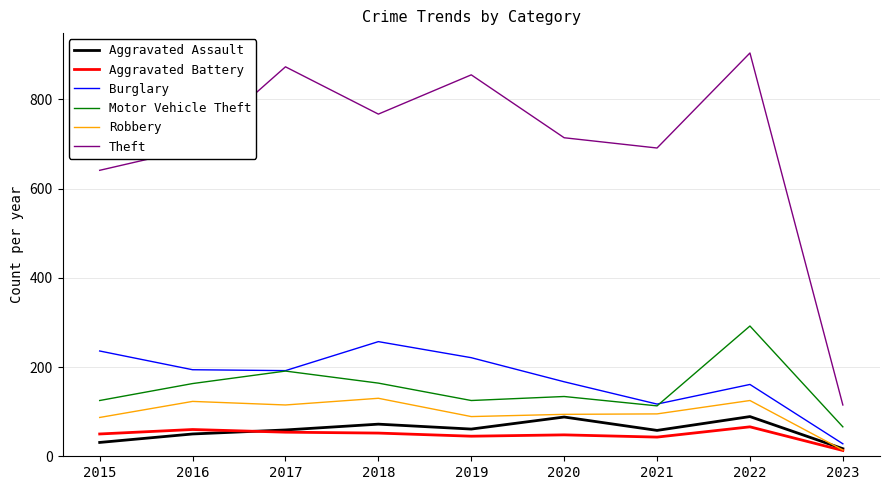

Rank the series by their maximum value, from lowest to highest.

Aggravated Battery, Aggravated Assault, Robbery, Burglary, Motor Vehicle Theft, Theft